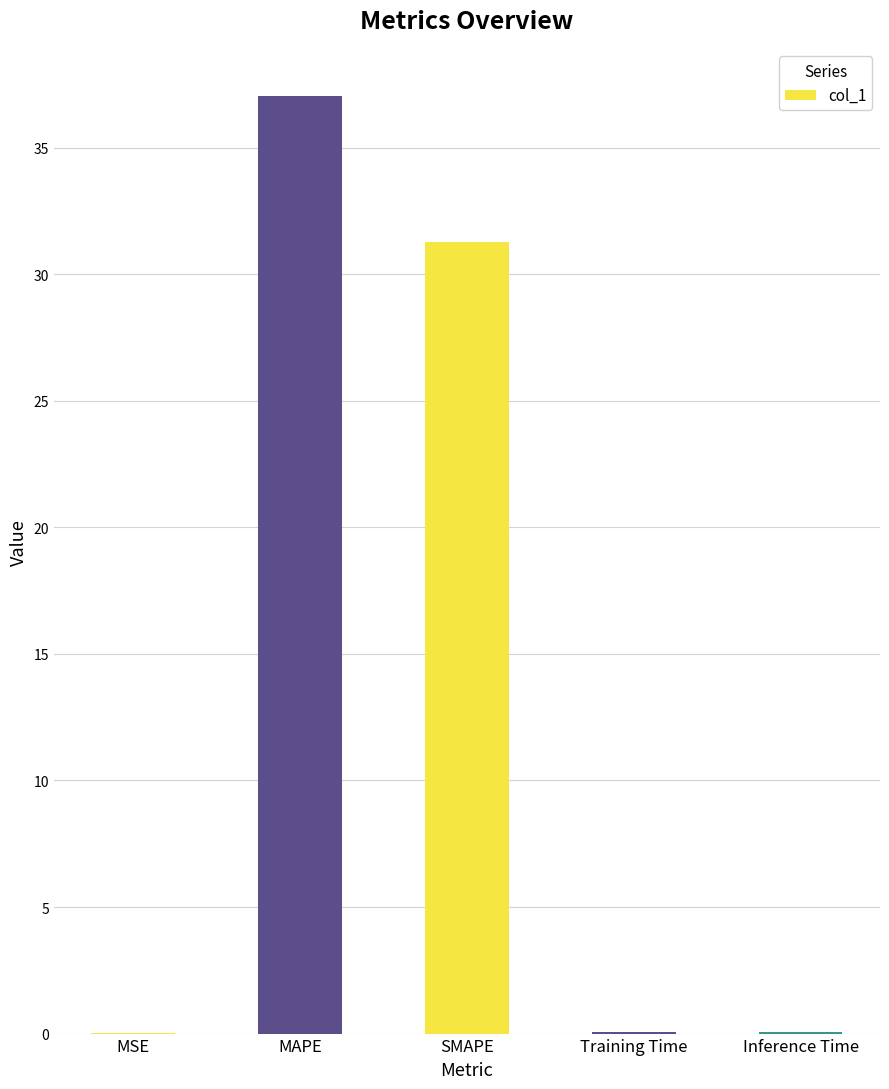

What is the change in value from MAPE to SMAPE?

-5.8